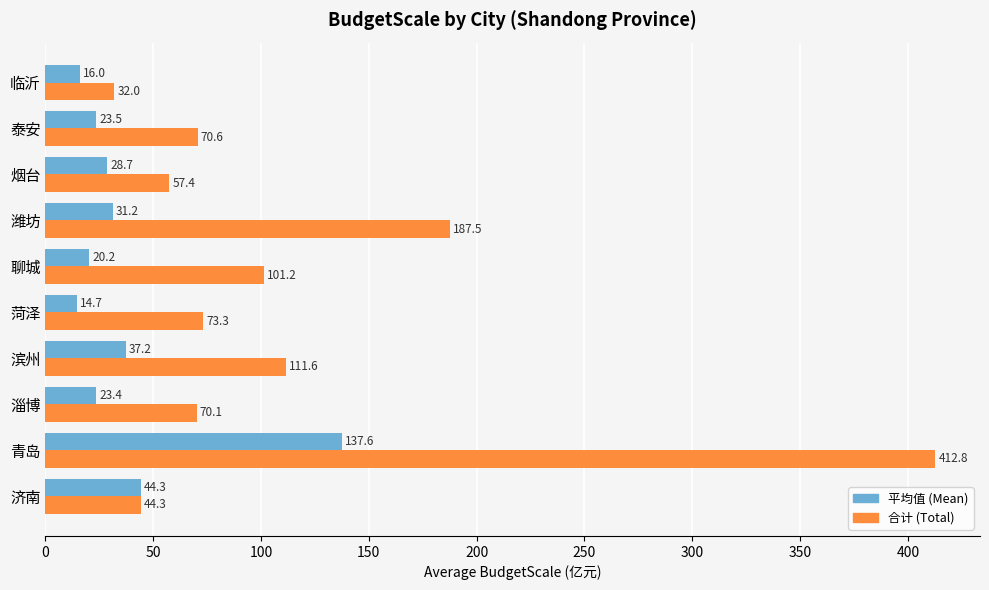

Is it true that 平均值 (Mean) equals 23.5 at 泰安?

True